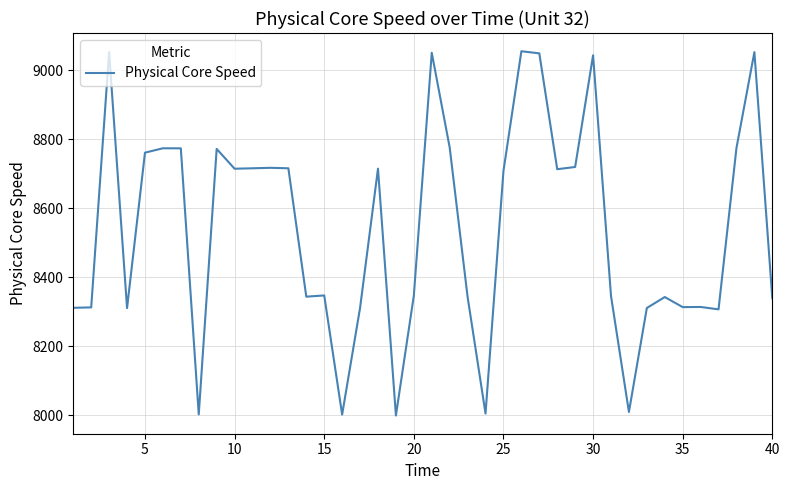

What is the smallest value displayed?

7999.9